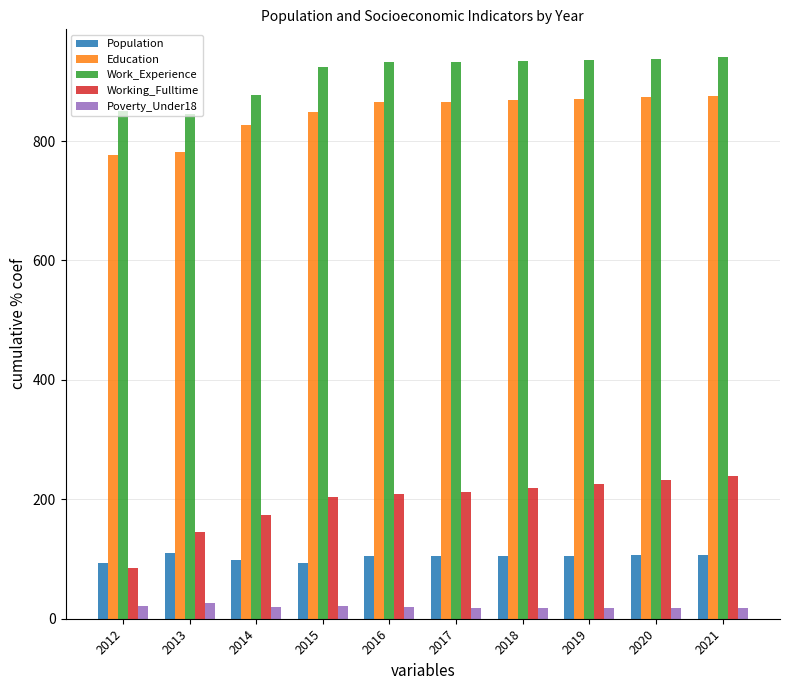

At 2020, list the series in order from largest to smallest.

Work_Experience, Education, Working_Fulltime, Population, Poverty_Under18